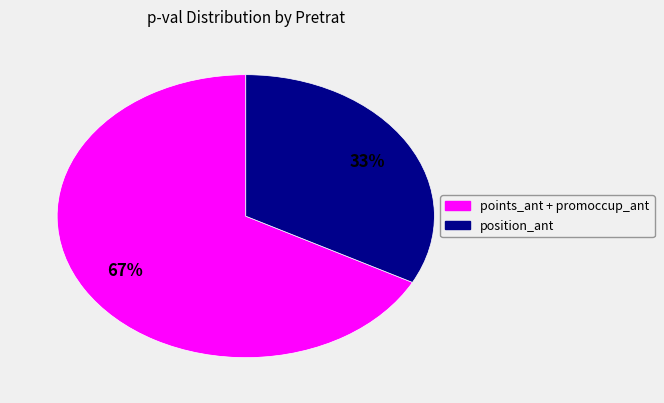

Is there a majority slice in this chart?

Yes